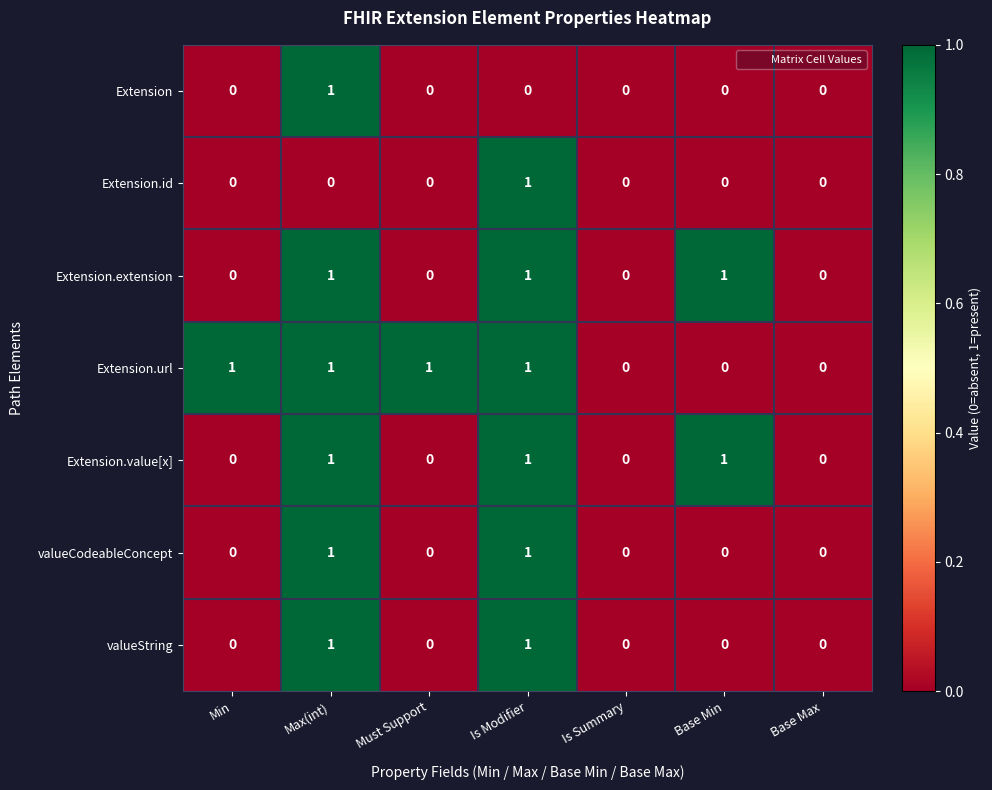

The value of Extension.extension at Min is 0. True or false?

True